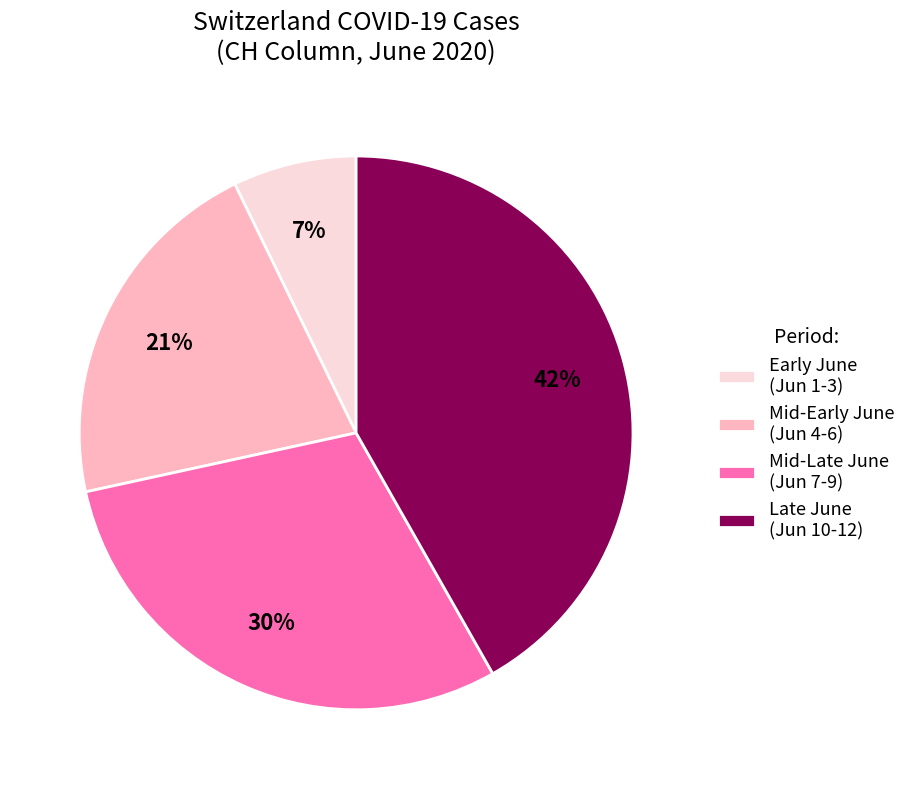

To the nearest percent, what percentage of the pie is Mid-Early June (Jun 4-6)?

21%